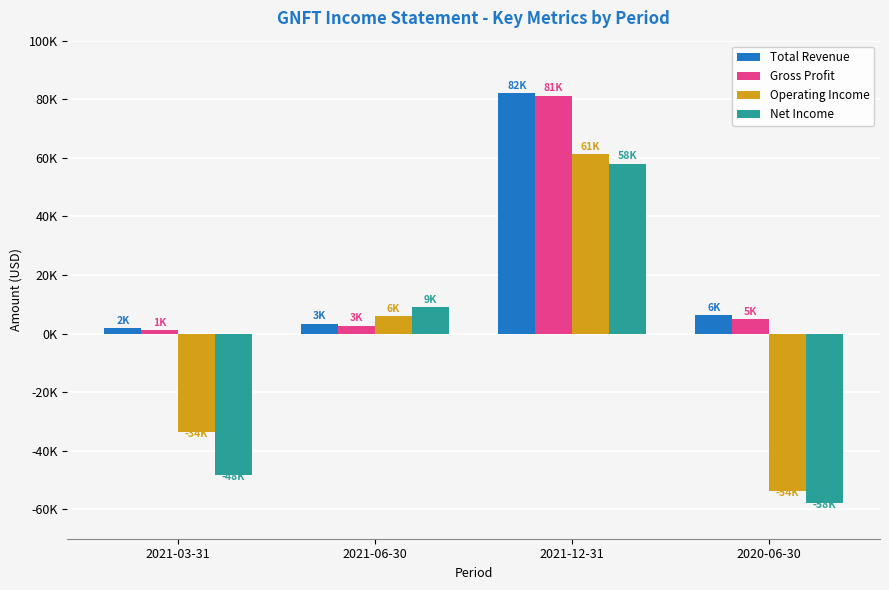

The Net Income series shows -57800 at 2020-06-30. True or false?

True